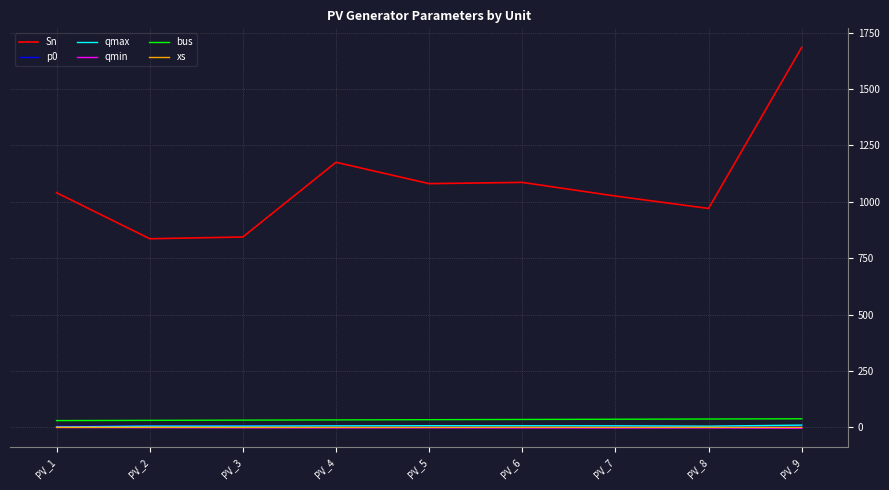

Between PV_1 and PV_3, which series saw the biggest shift?

Sn